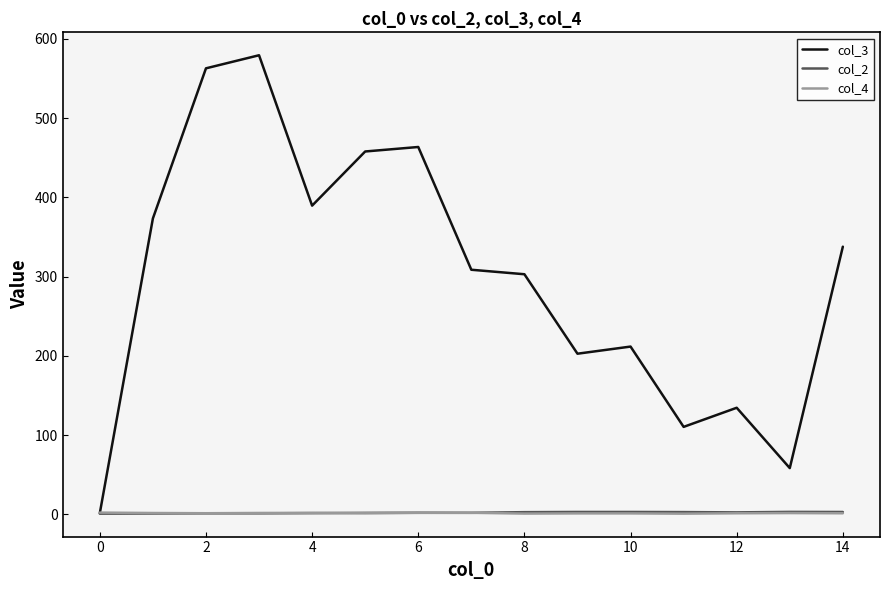

Which series has the widest spread of values?

col_3